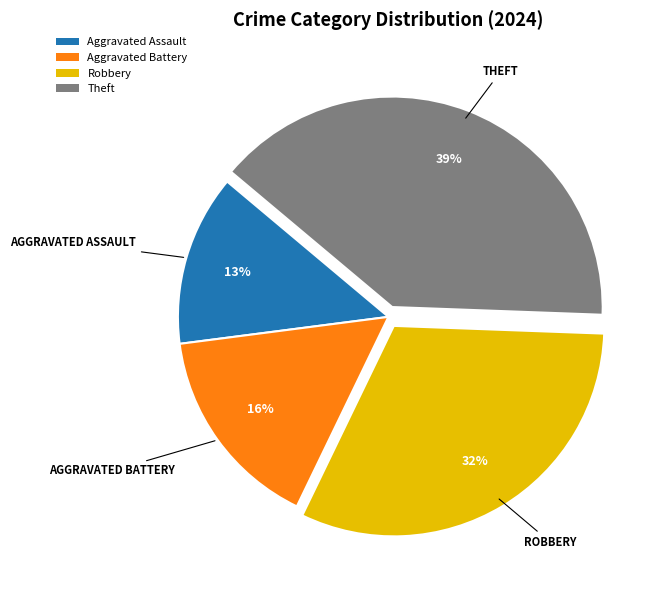

True or false: Theft accounts for 53% of the total.

False